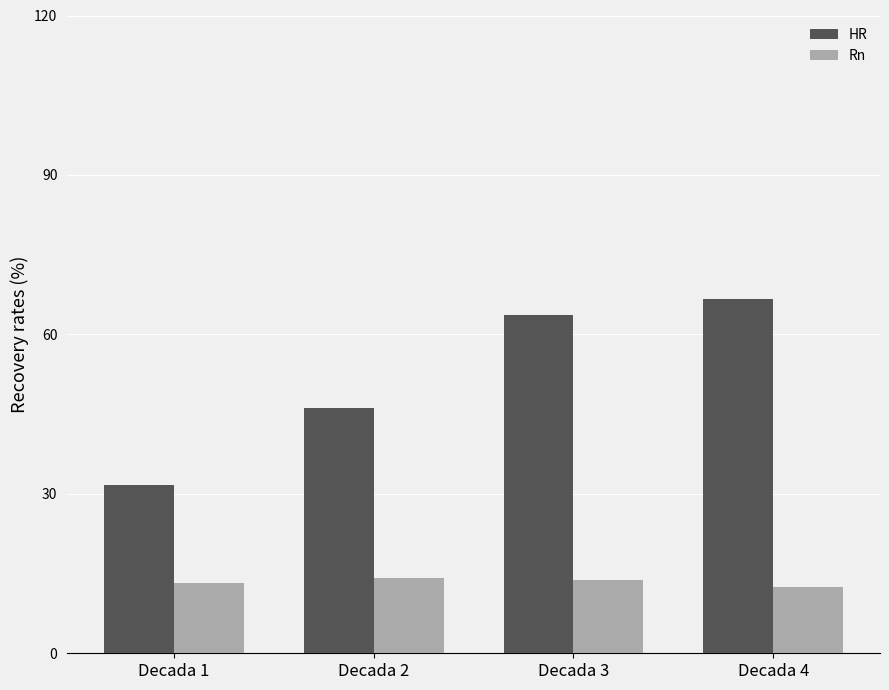

List the series in order of their overall mean, highest first.

HR, Rn